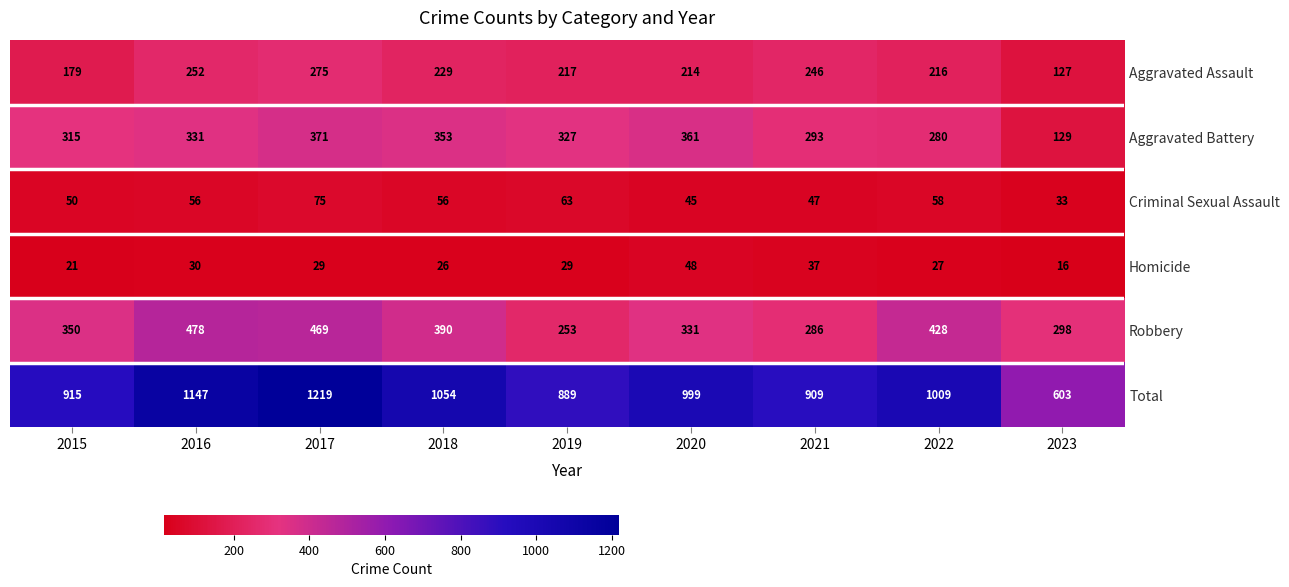

Read the Aggravated Assault value at 2022, to the nearest 50.

200